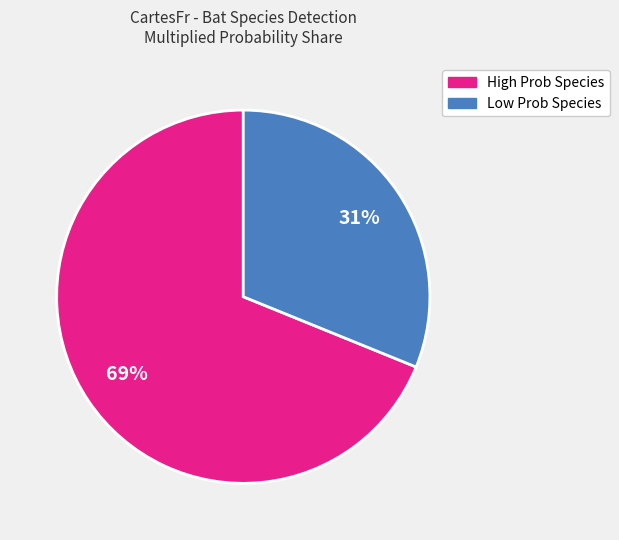

Does any single category account for the majority?

Yes